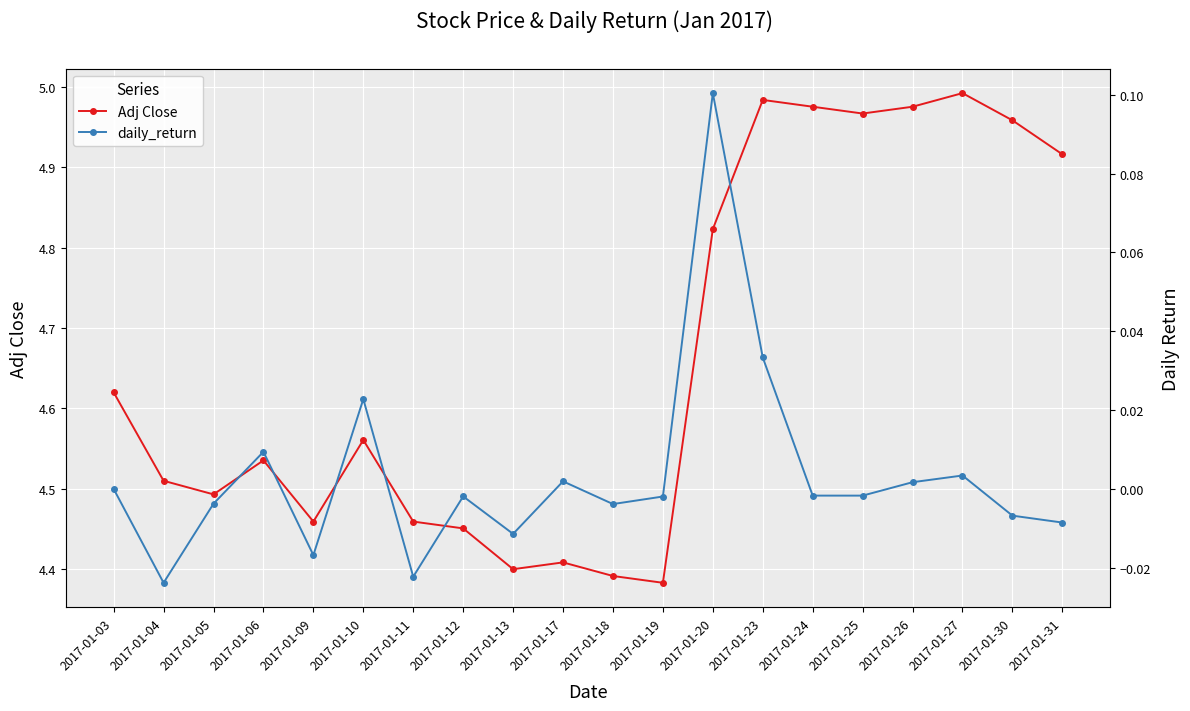

True or false: Adj Close and daily_return cross at least once.

False